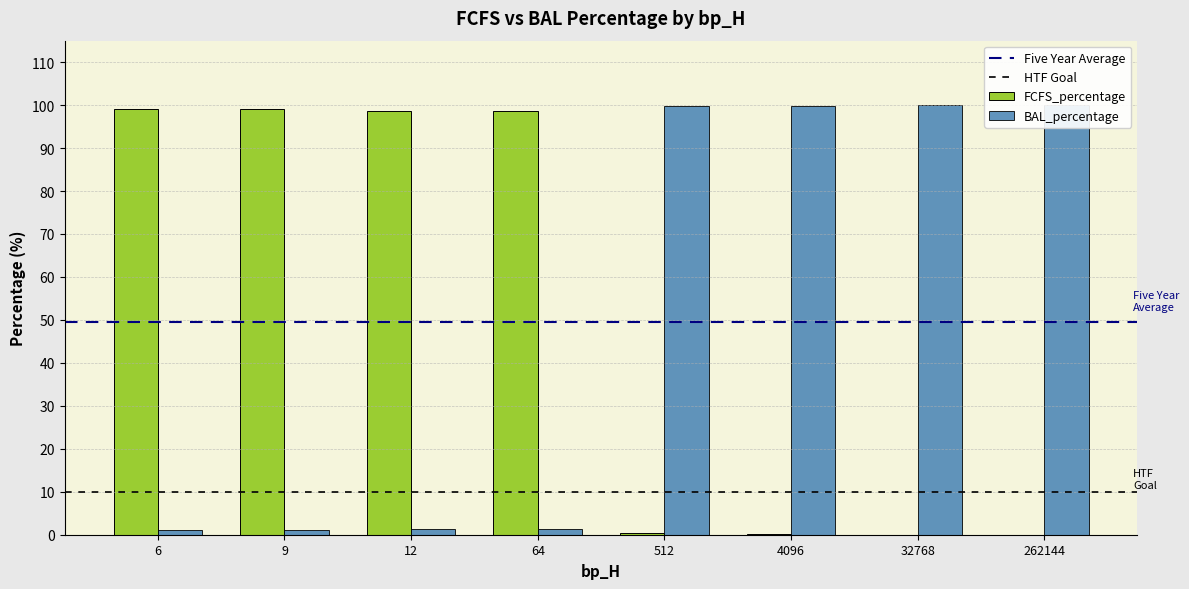

What is the difference between the maximum and minimum values in the BAL_percentage series?

99